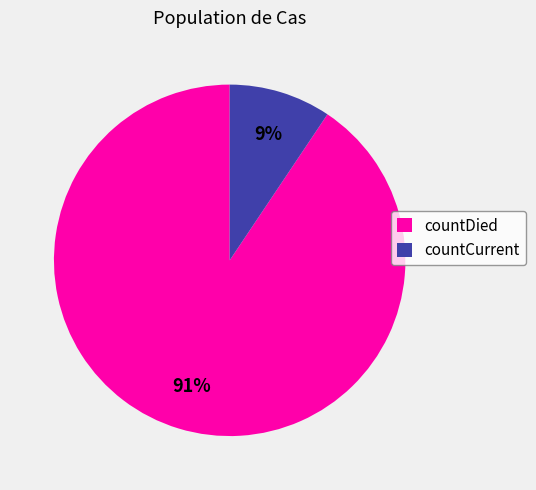

Which slice is the largest?

countDied